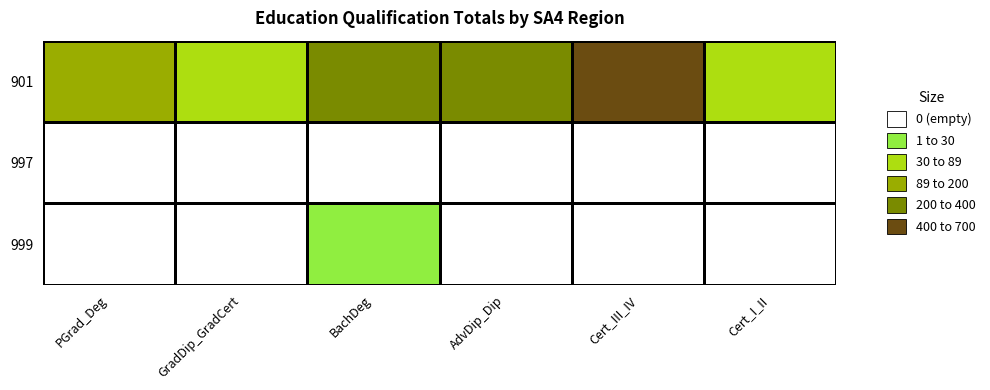

Reading left to right, transcribe all the data shown in this chart.

901: PGrad_Deg=101	GradDip_GradCert=71	BachDeg=348	AdvDip_Dip=299	Cert_III_IV=685	Cert_I_II=84
997: PGrad_Deg=0	GradDip_GradCert=0	BachDeg=0	AdvDip_Dip=0	Cert_III_IV=0	Cert_I_II=0
999: PGrad_Deg=0	GradDip_GradCert=0	BachDeg=3	AdvDip_Dip=0	Cert_III_IV=0	Cert_I_II=0